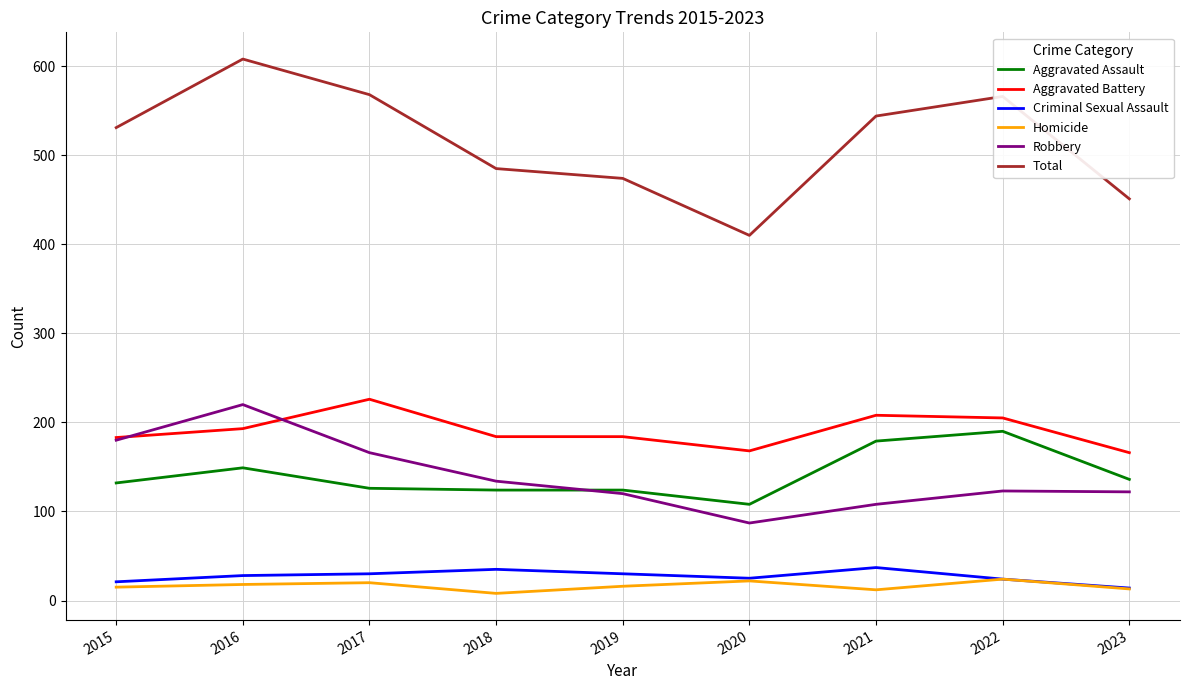

The value of Aggravated Battery at 2021 is 288. True or false?

False